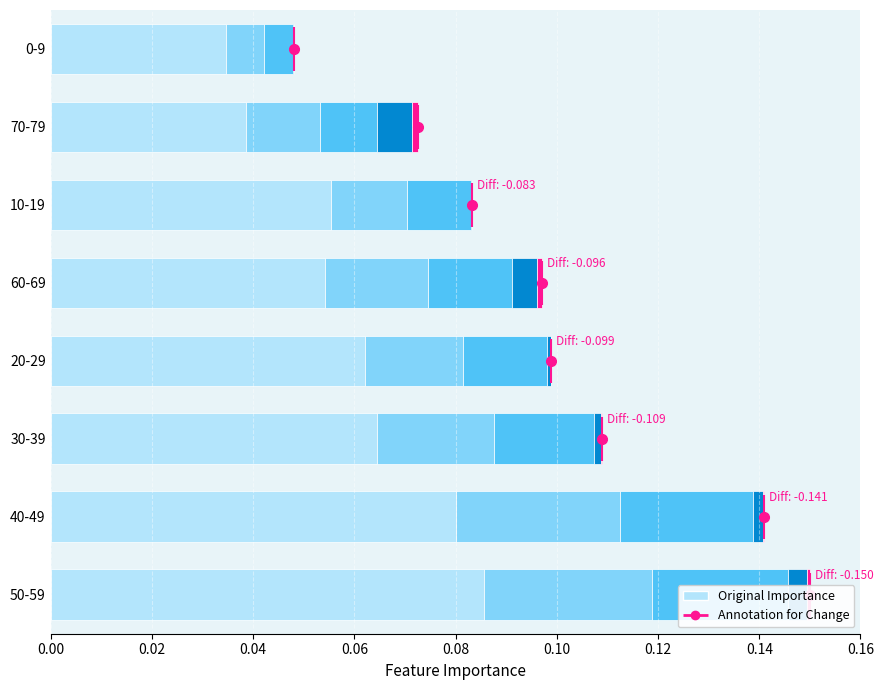

How many bars are there in each group?

5